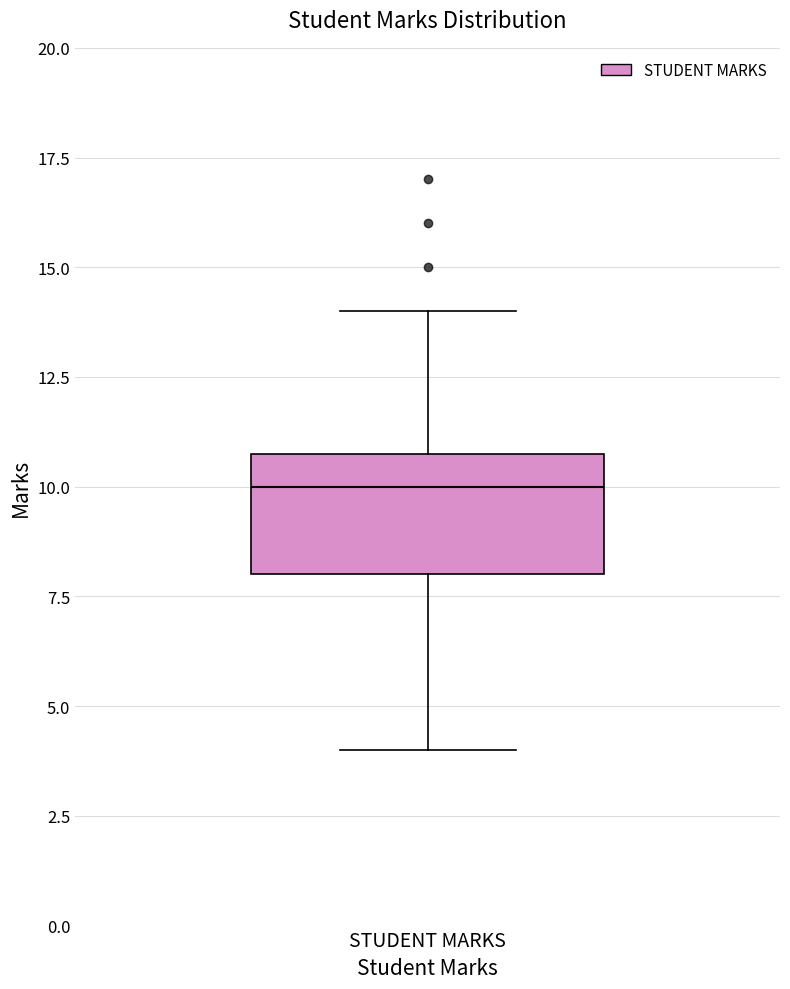

Read this box plot against the y-axis: the position of the median line, the range covered by the box, and the ends of both whiskers. The values are not printed on the chart, so give them approximately, as read against the axis.

median 10, box 8 to 11, whiskers 4 to 14